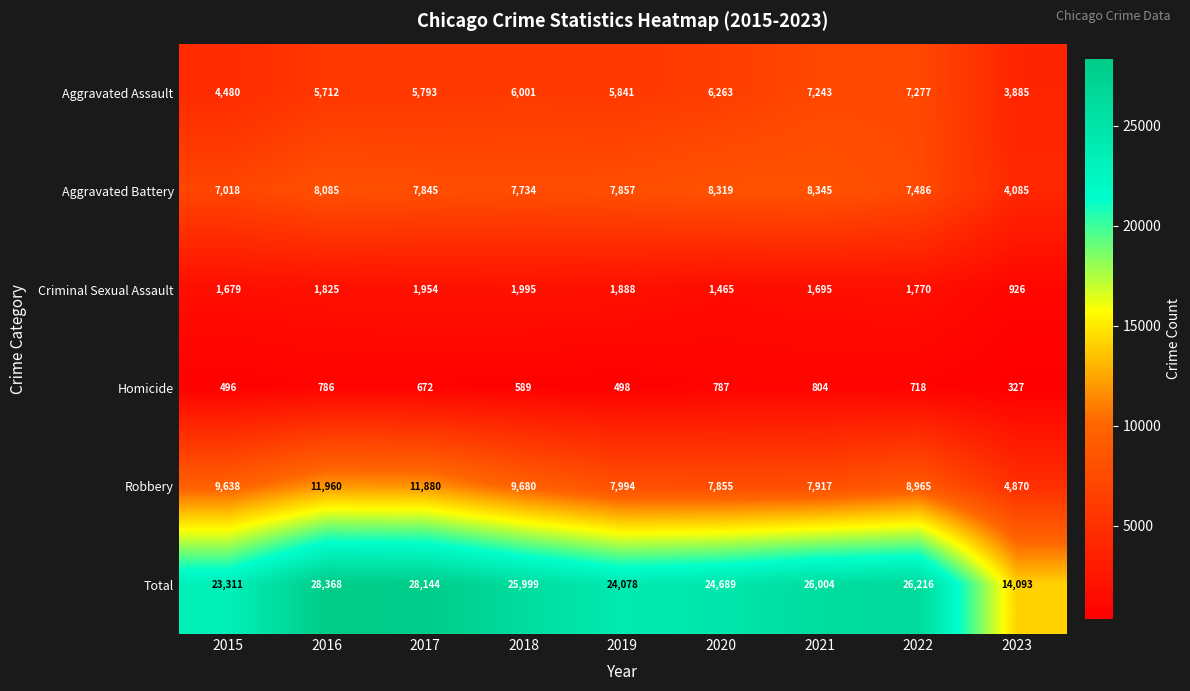

How many values in the Criminal Sexual Assault series are below 1770?

4